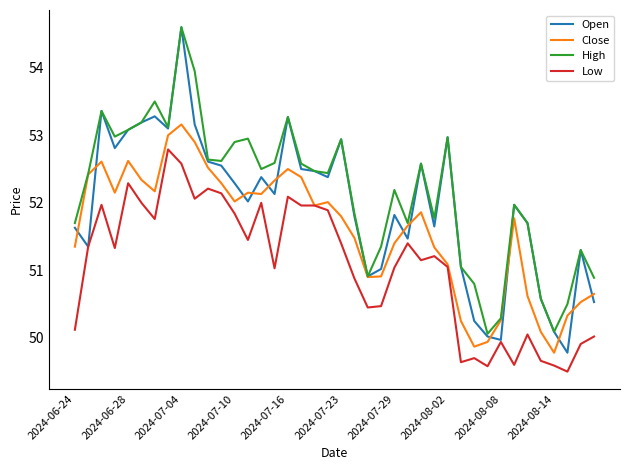

True or false: Low and High cross at least once.

False